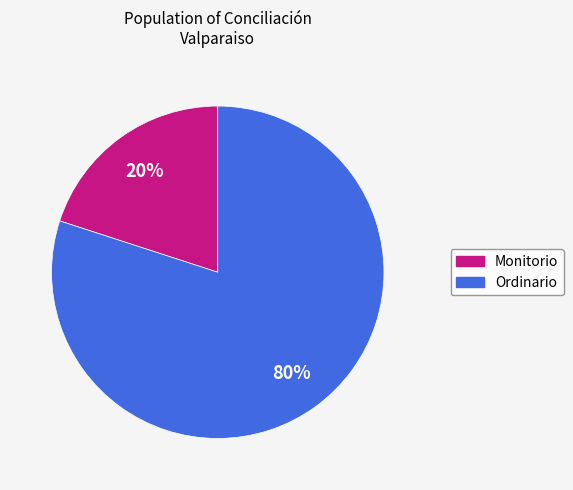

Approximately how many times larger is the value at Ordinario compared to Monitorio?

4.0